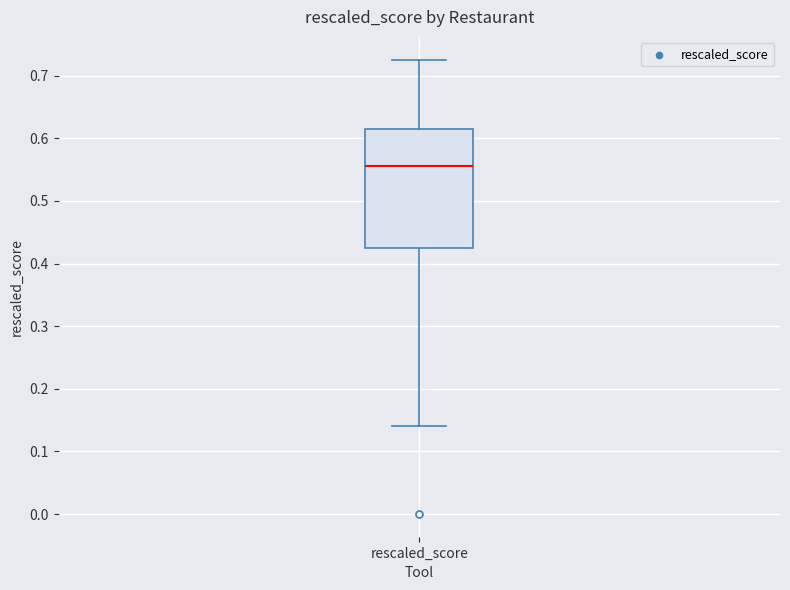

Read this box plot against the y-axis: the position of the median line, the range covered by the box, and the ends of both whiskers. The values are not printed on the chart, so give them approximately, as read against the axis.

median 0.56, box 0.42 to 0.62, whiskers 0.14 to 0.73